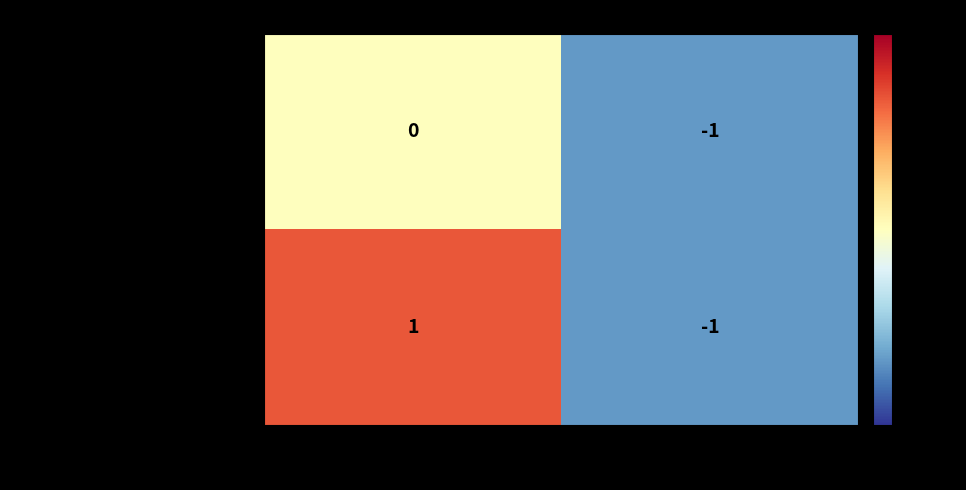

What is the maximum value shown in the chart?

1